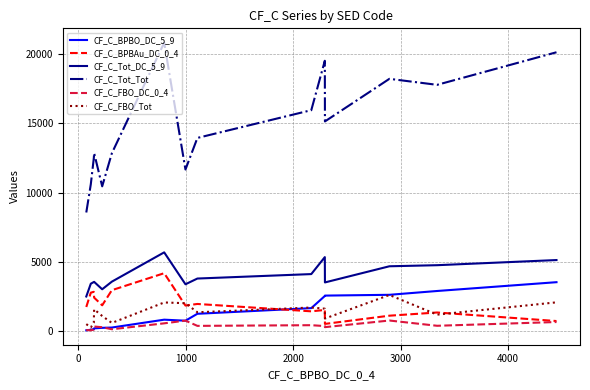

What is the highest value of the CF_C_FBO_Tot series?

2626